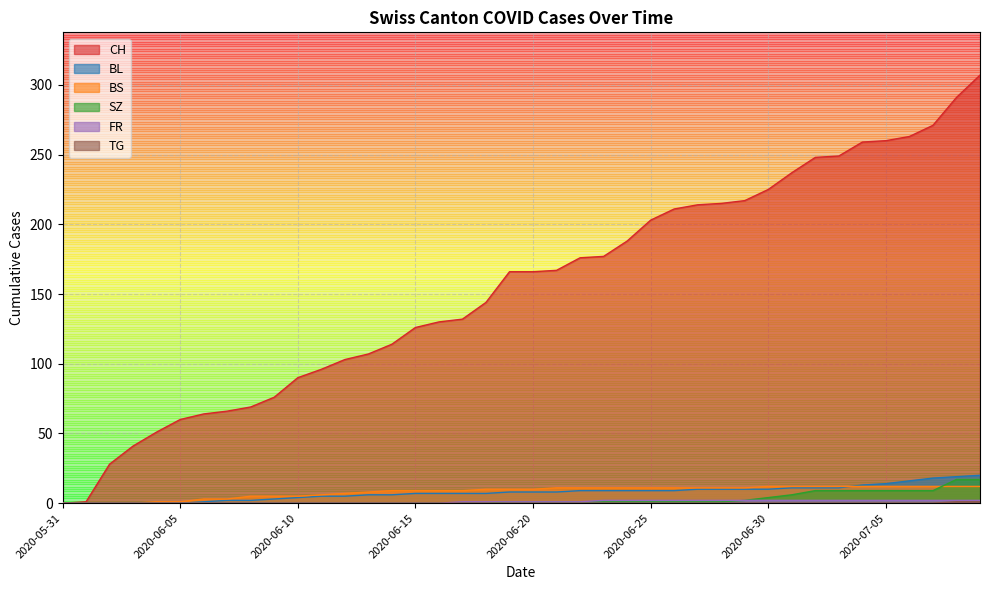

What are all the series names shown in the legend?

CH, BL, BS, SZ, FR, TG